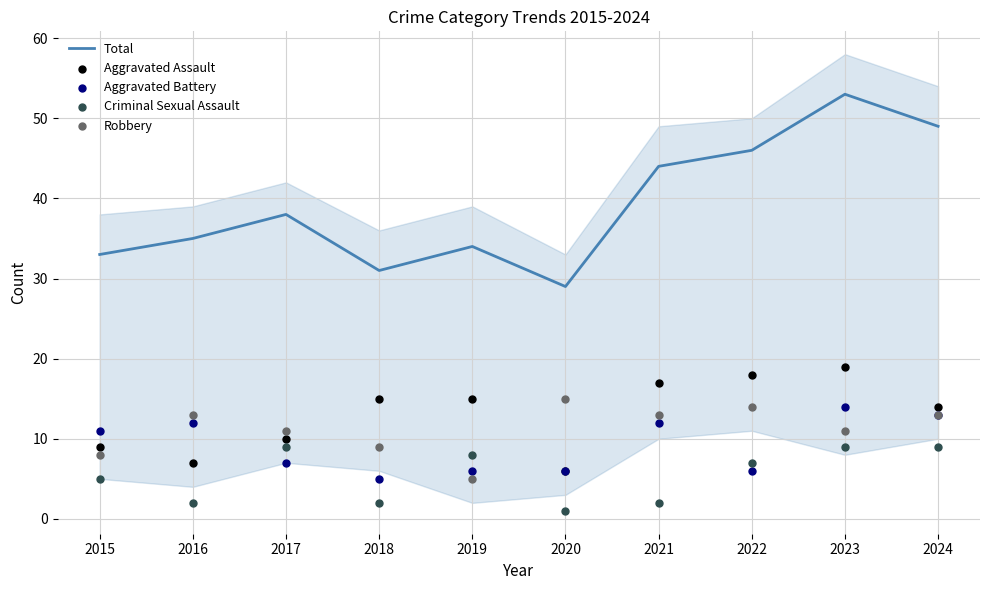

Which series contains the lowest Y value?

Criminal Sexual Assault